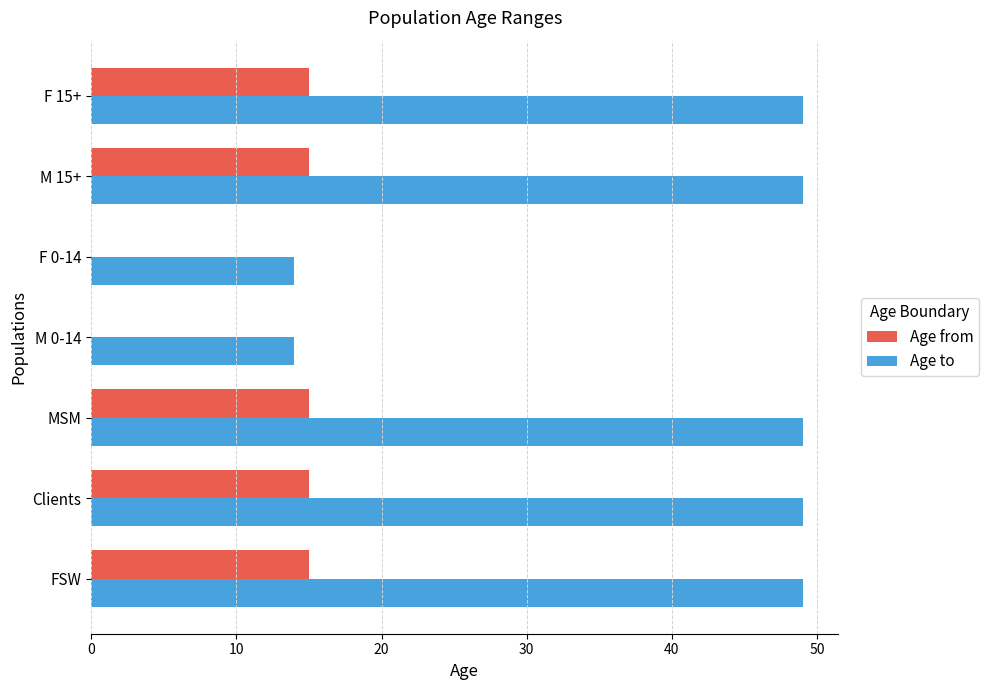

Which series has the largest total across all categories?

Age to